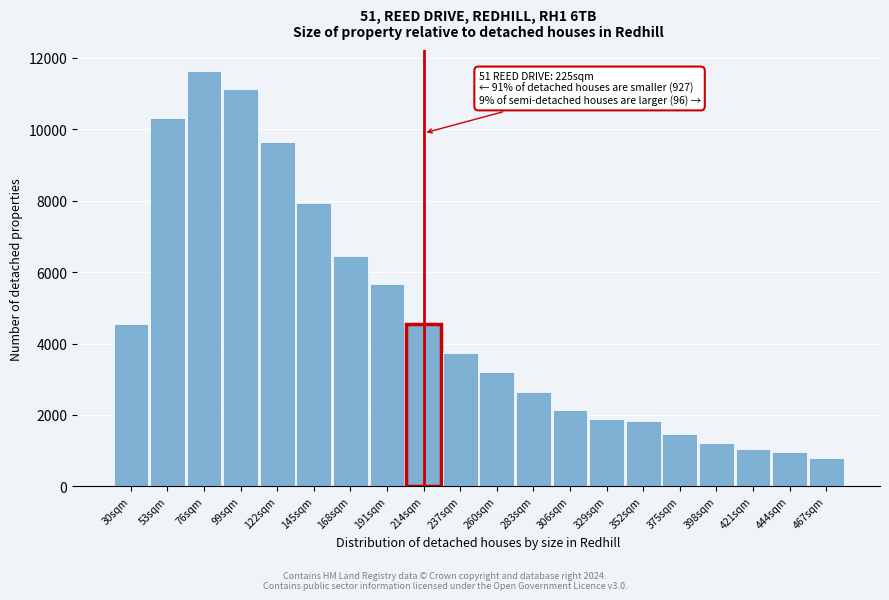

What is the value of the 5th bar from the left?

9627